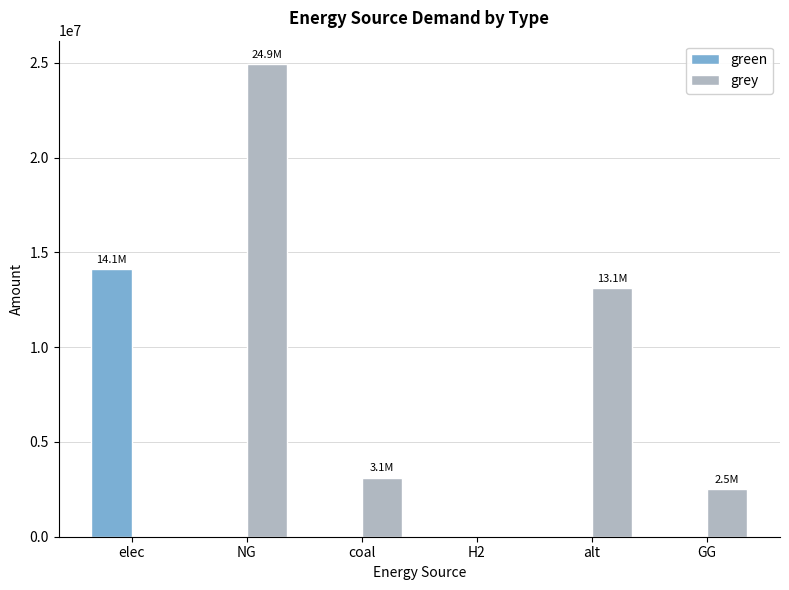

Is it true that green equals -5890607.4 at NG?

False